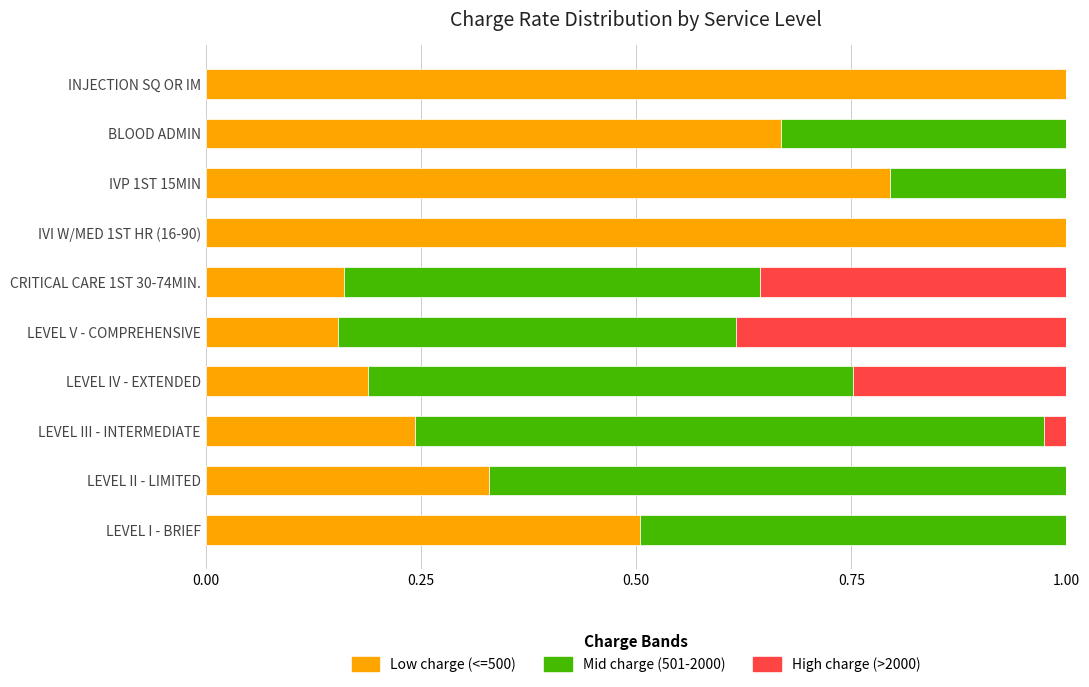

True or false: Low charge (<=500) has a value of 0.2 at CRITICAL CARE 1ST 30-74MIN..

True